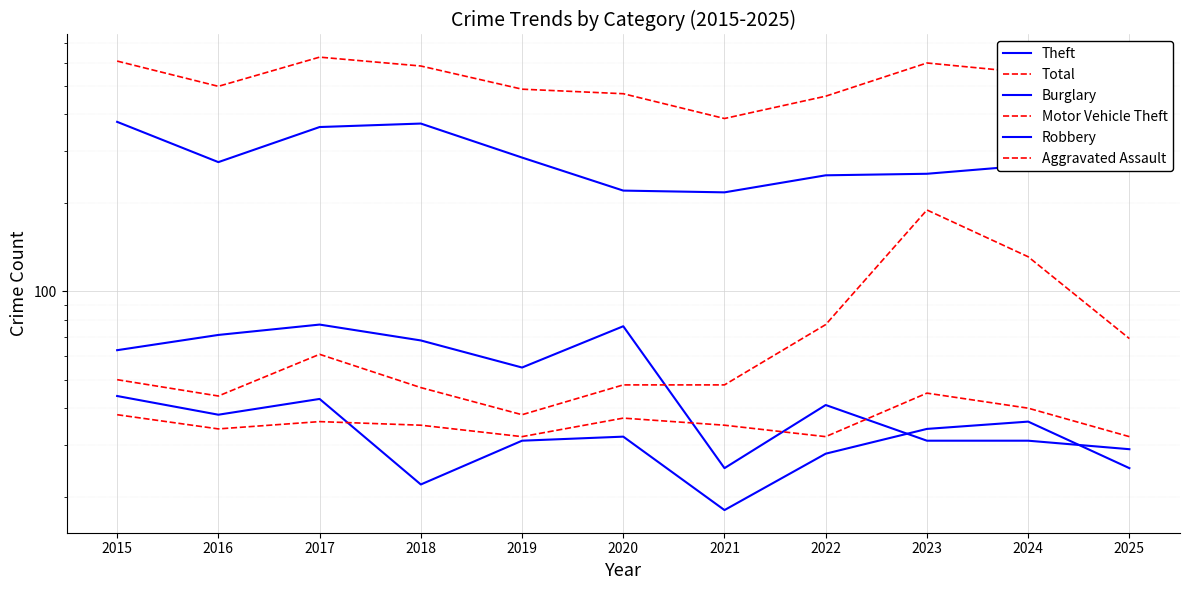

What is the highest value of the Robbery series?

44